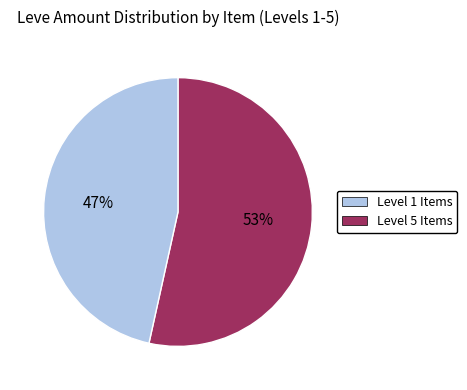

To the nearest percent, what is the average slice percentage?

50%